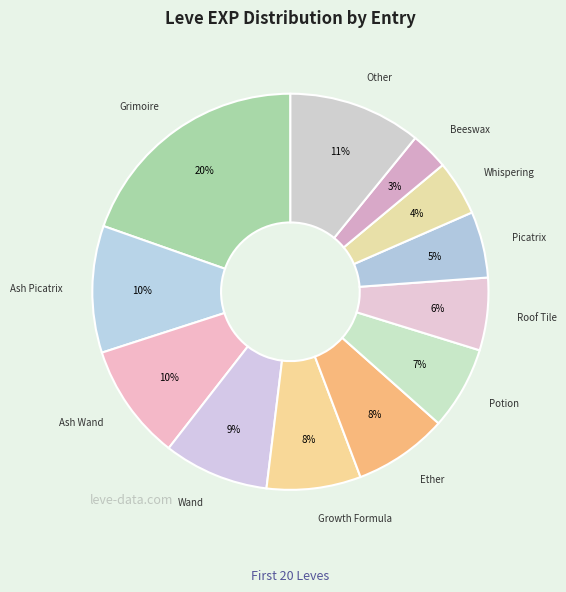

Count the number of slices in the pie.

12